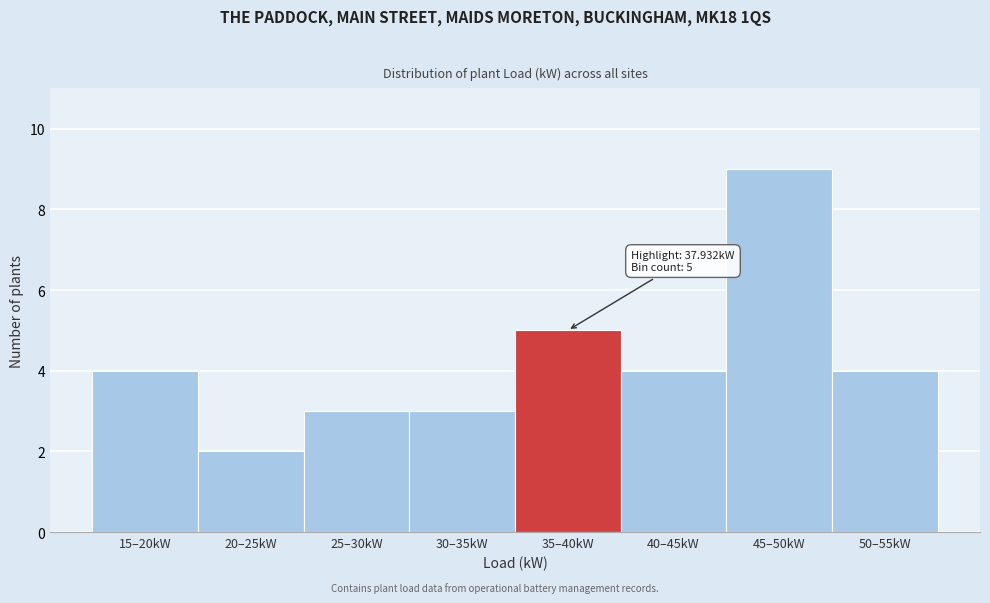

Reading left to right, extract all data points from this chart.

4	2	3	3	5	4	9	4